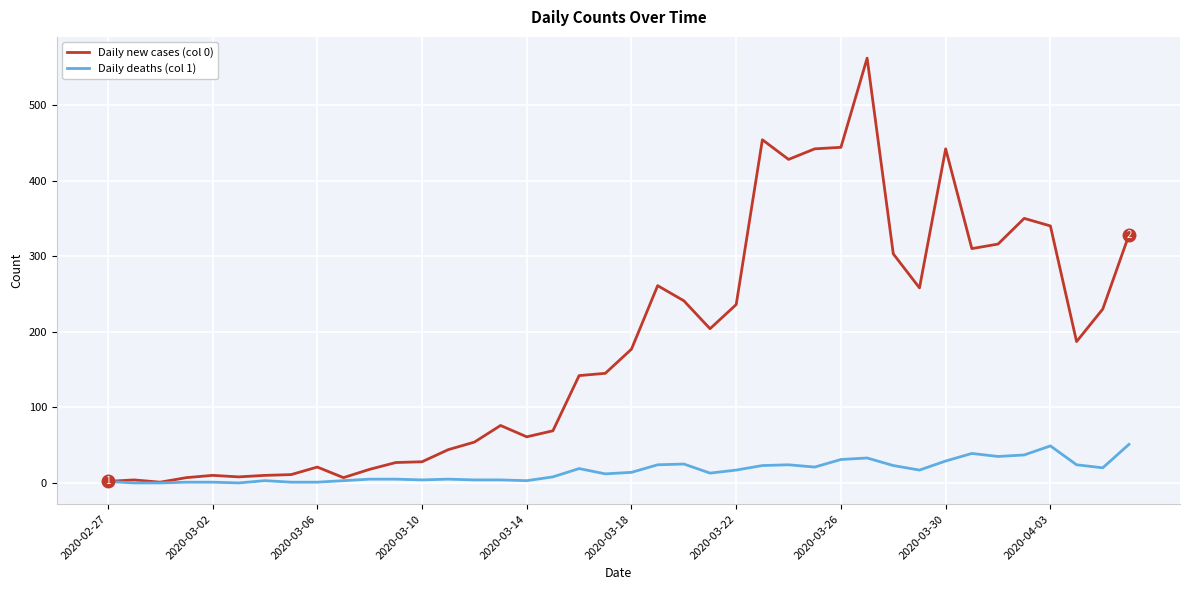

Rank the series by their maximum value, from lowest to highest.

Daily deaths (col 1), Daily new cases (col 0)